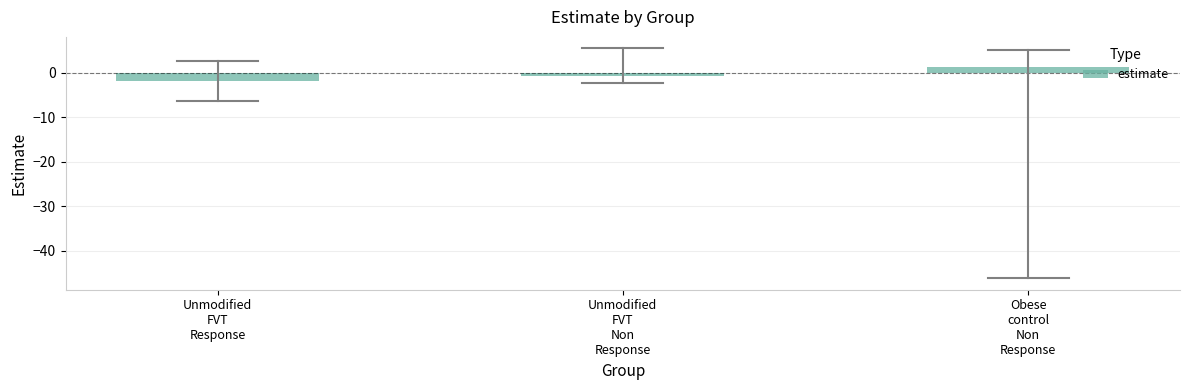

What is the sum of the values at Obese
control
Non
Response and Unmodified
FVT
Non
Response?

0.5